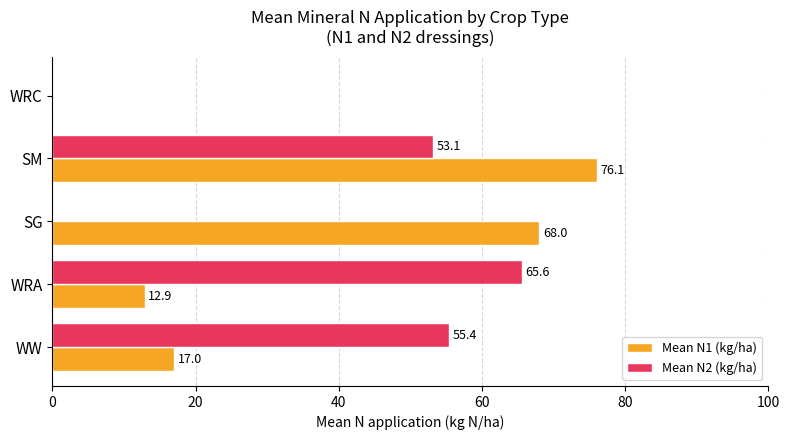

What is the average value of the Mean N2 (kg/ha) series?

34.8